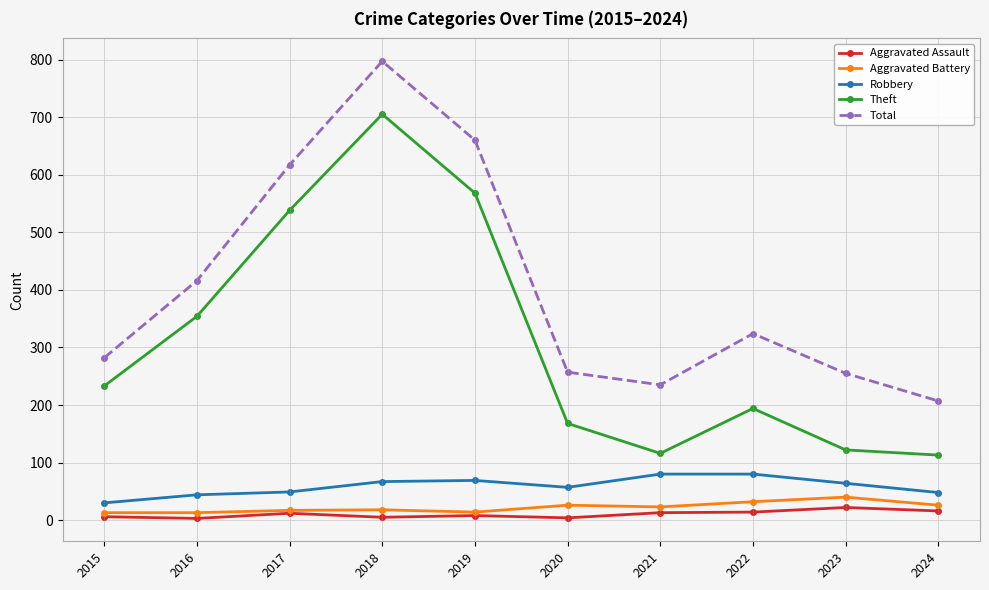

True or false: Aggravated Battery and Theft cross at least once.

False